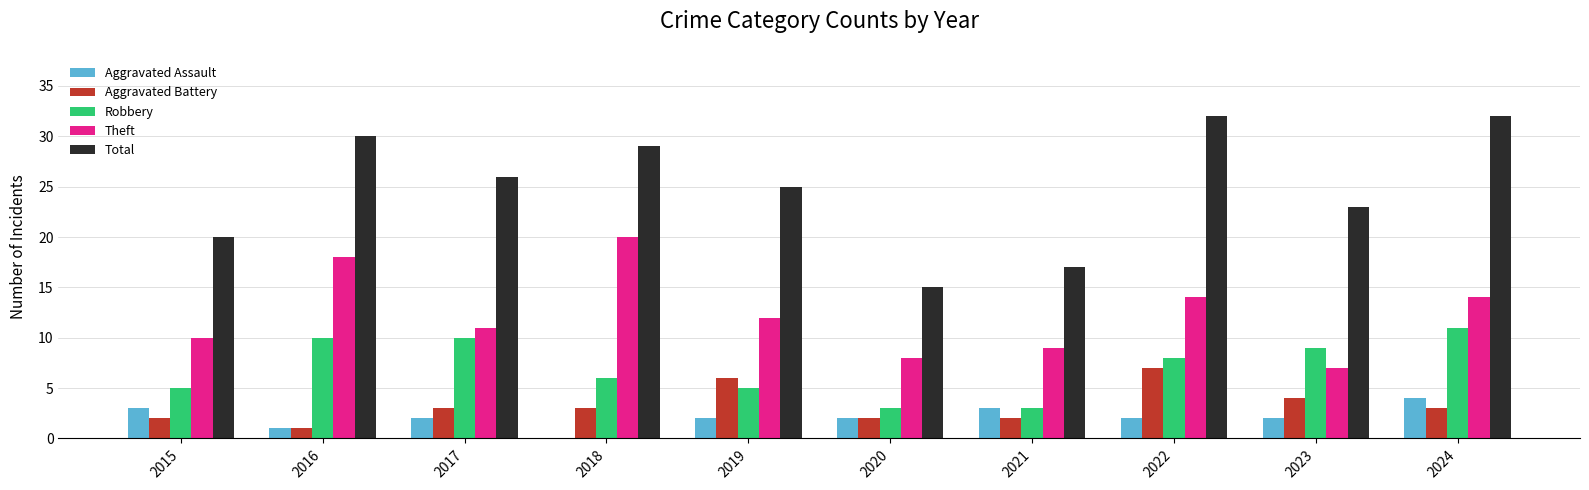

Which series has the largest total across all categories?

Total